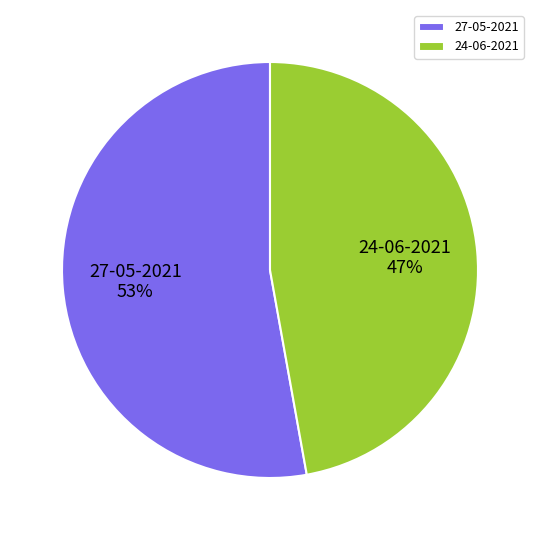

Does 24-06-2021 account for over 50% of the chart?

No